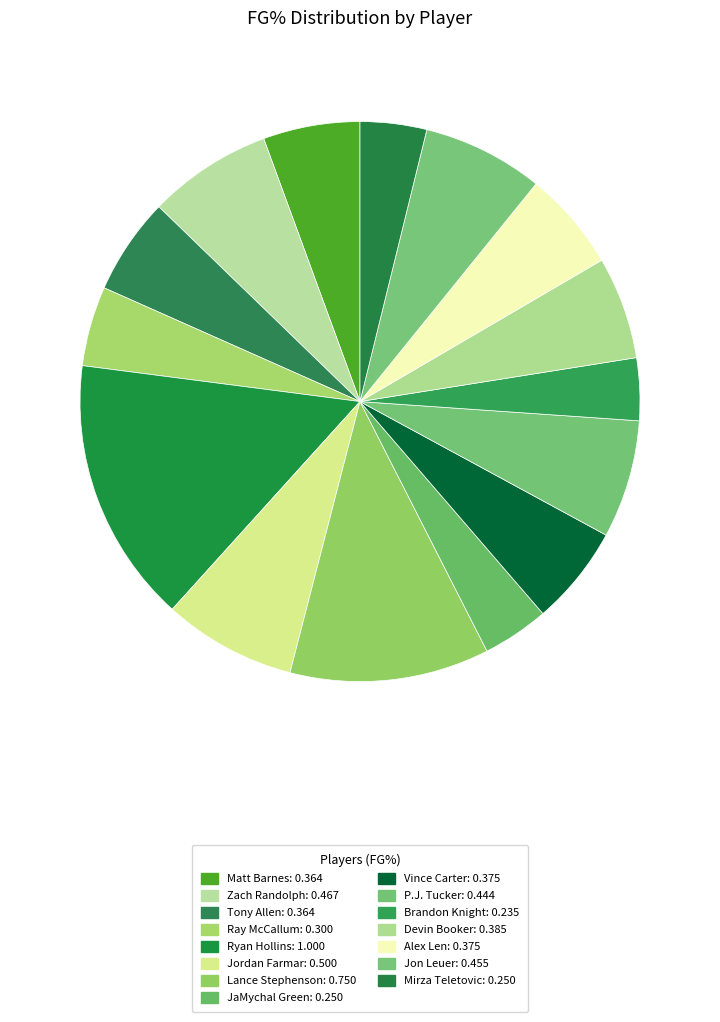

Does any single category account for the majority?

No